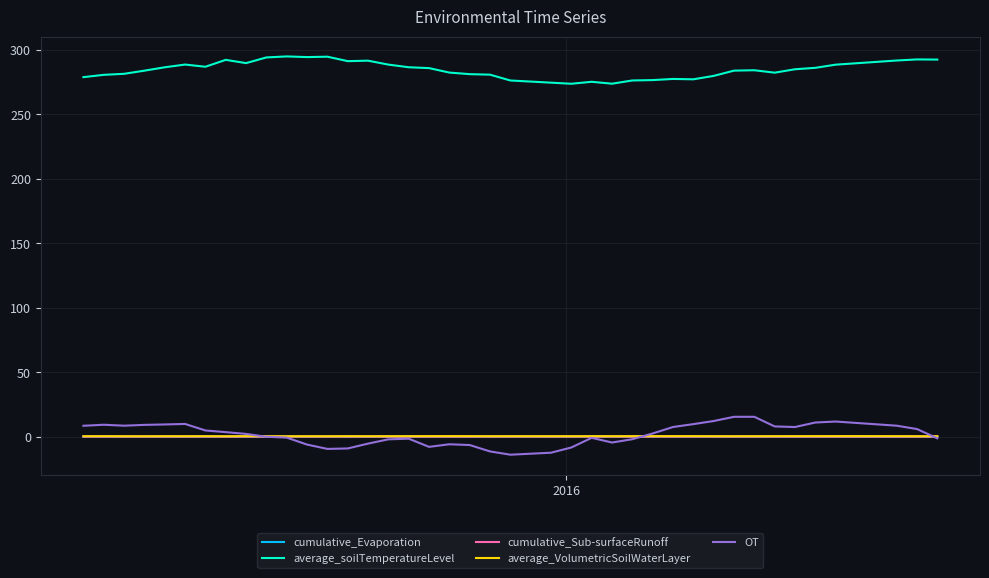

What is the greatest value displayed?

294.8